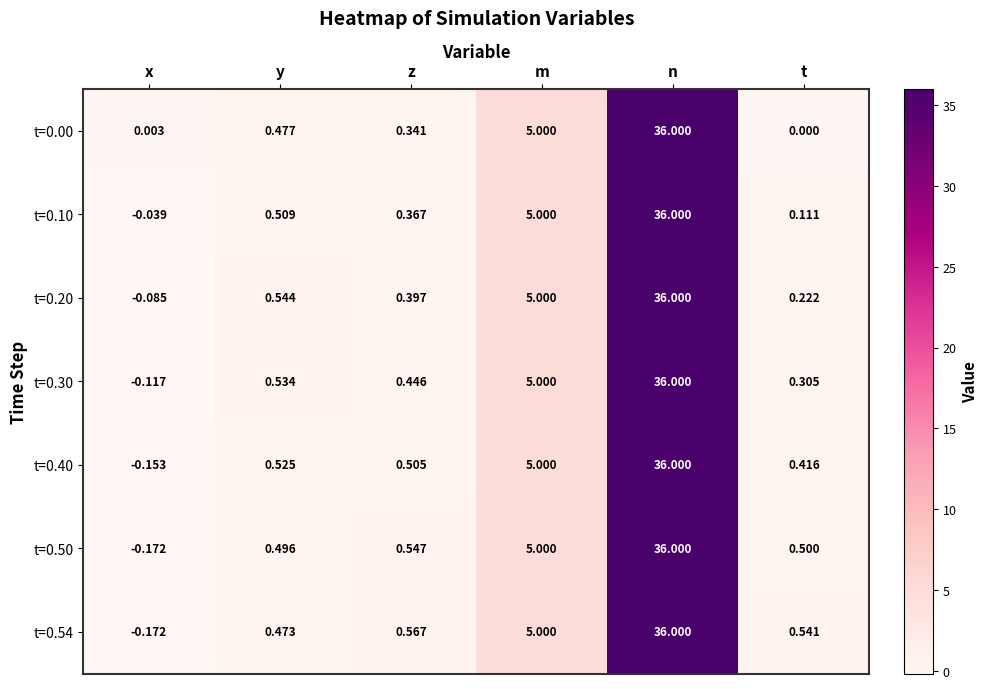

At t, list the series in order from smallest to largest.

t=0.00, t=0.10, t=0.20, t=0.30, t=0.40, t=0.50, t=0.54